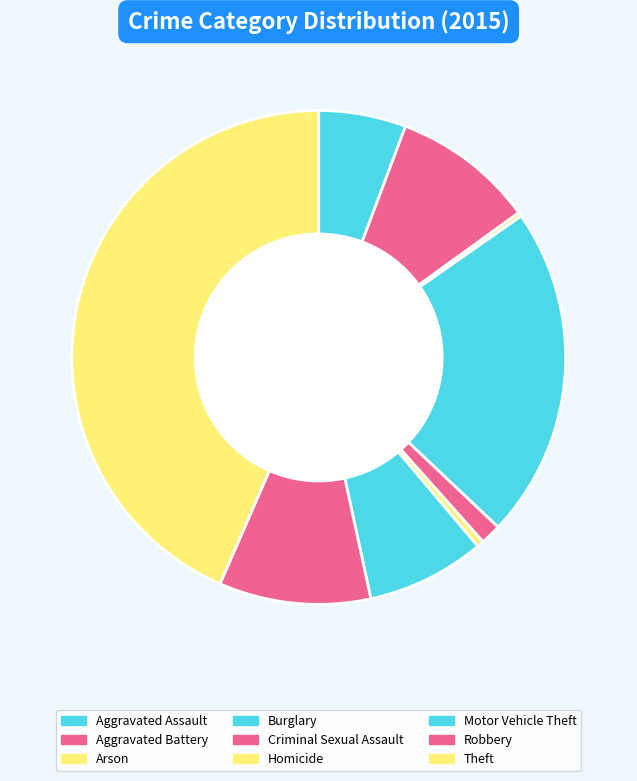

True or false: Aggravated Battery accounts for 1% of the total.

False